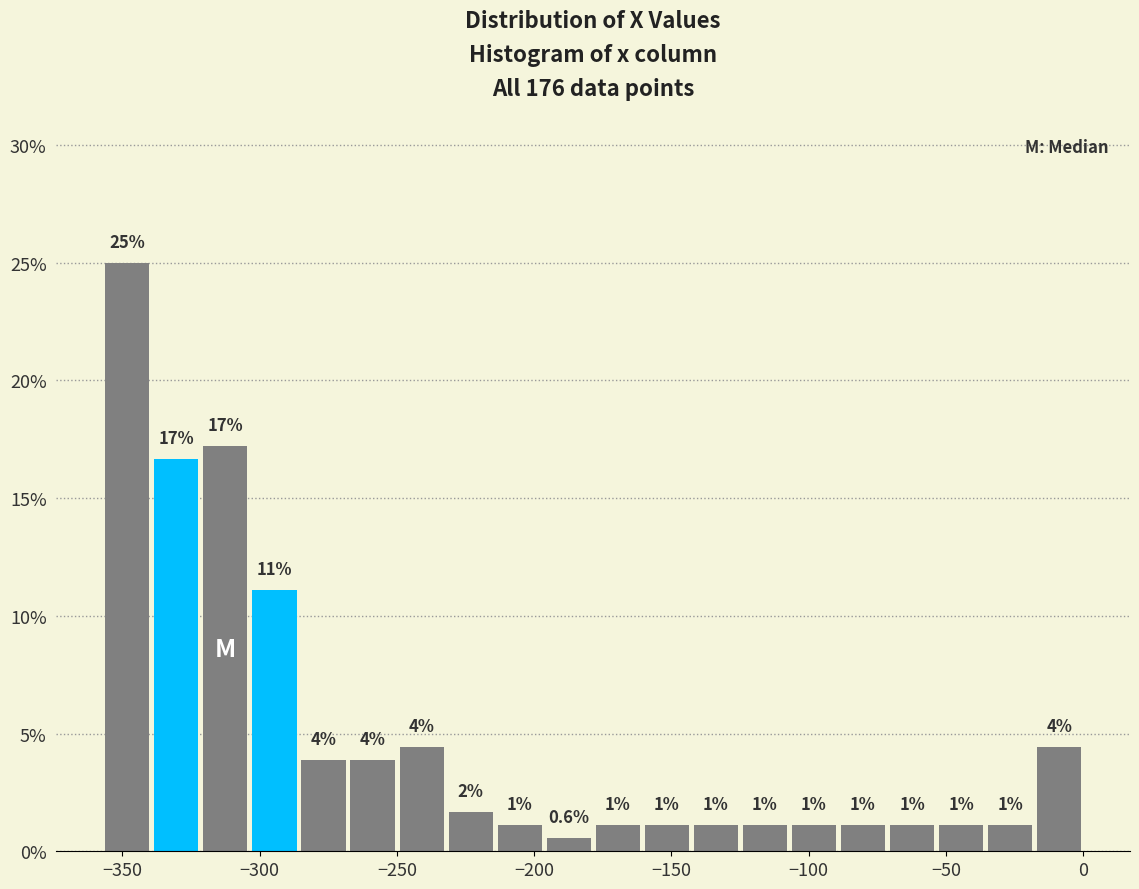

Read against the x-axis, roughly where is the centre of the tallest bar?

-350